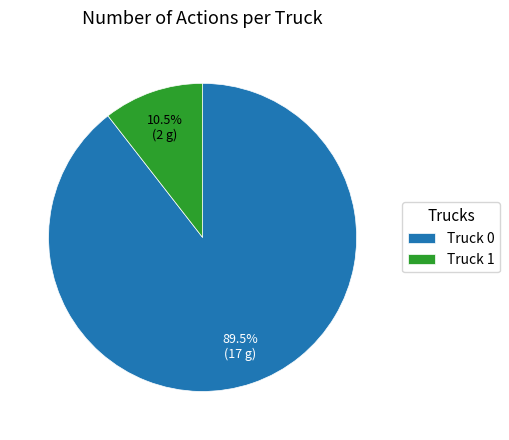

What percentage do Truck 0 and Truck 1 together represent?

100.0%